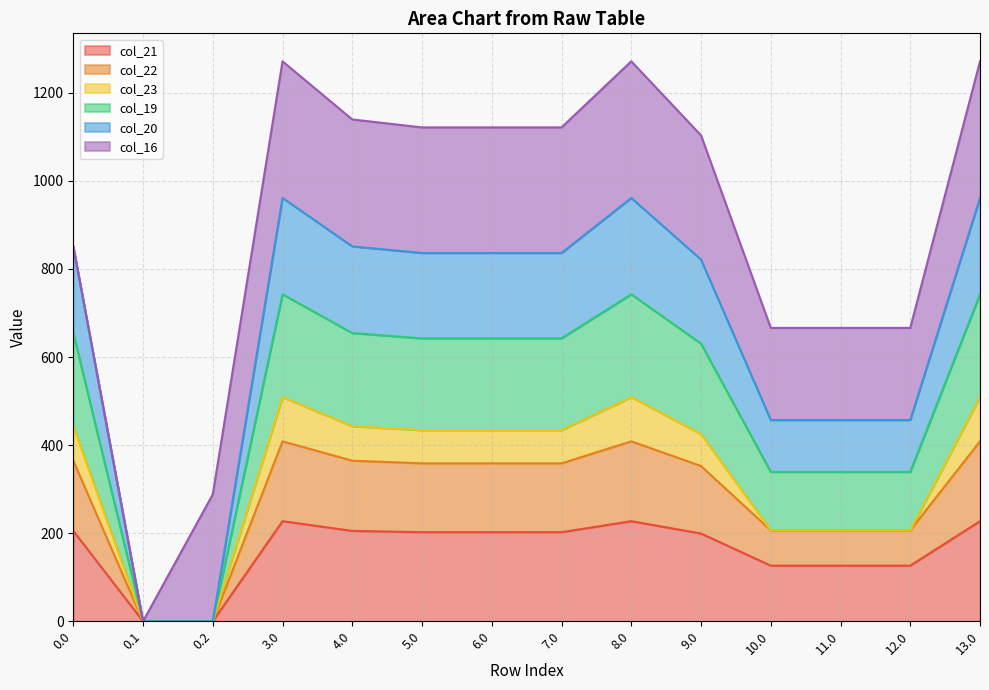

What position from the right is 3.0?

11